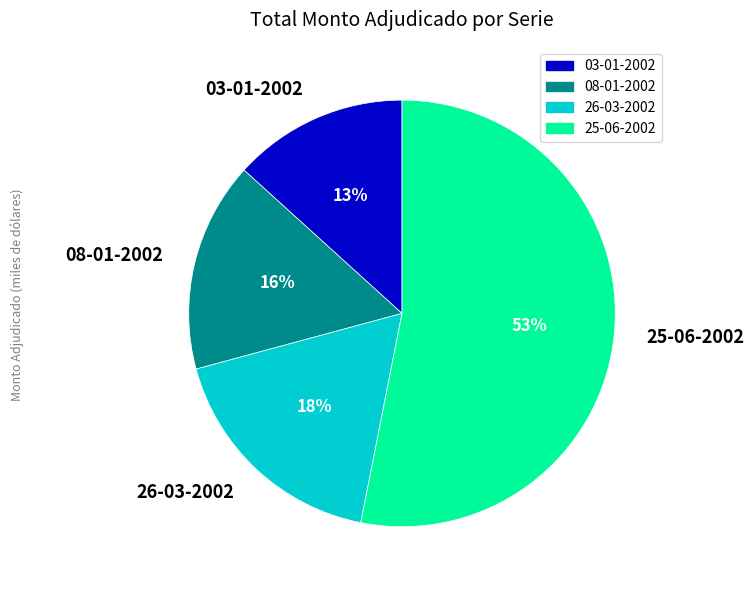

Does any single category account for the majority?

Yes